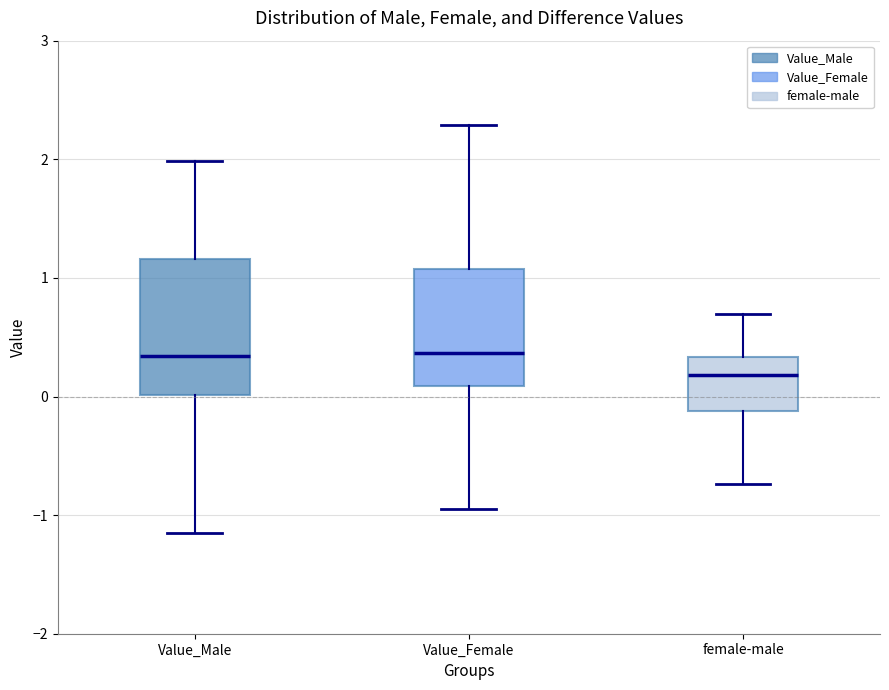

Reading left to right, read every box against the y-axis: the position of its median line, the range the box covers, and the ends of its whiskers. The values are not printed on the chart, so give them approximately, as read against the axis.

Value_Male: median 0.3, box 0.0 to 1.2, whiskers -1.2 to 2.0
Value_Female: median 0.4, box 0.1 to 1.1, whiskers -0.9 to 2.3
female-male: median 0.2, box -0.1 to 0.3, whiskers -0.7 to 0.7